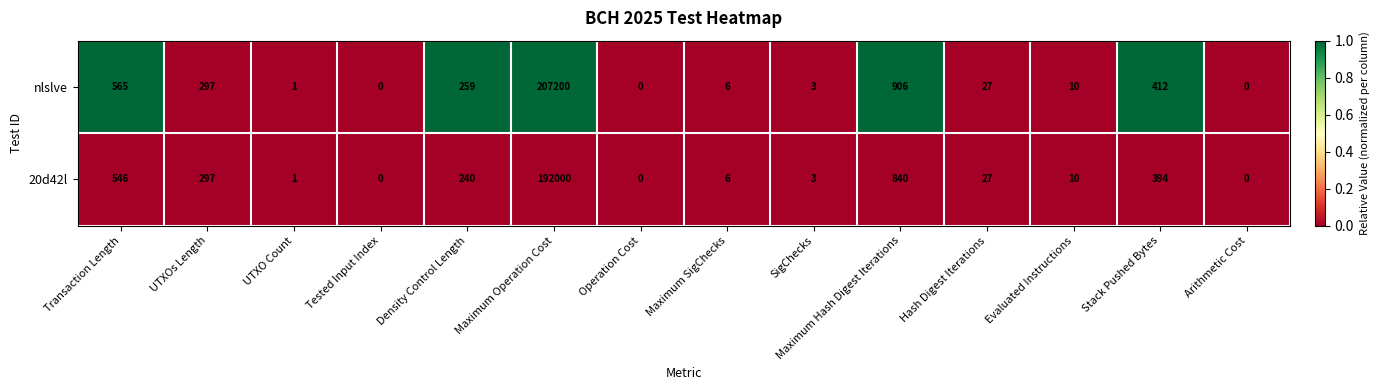

Count the number of categories in the chart.

14